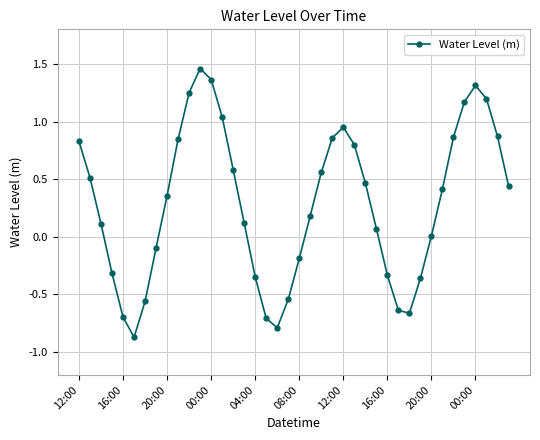

What is the difference between the maximum and second lowest values?

2.2